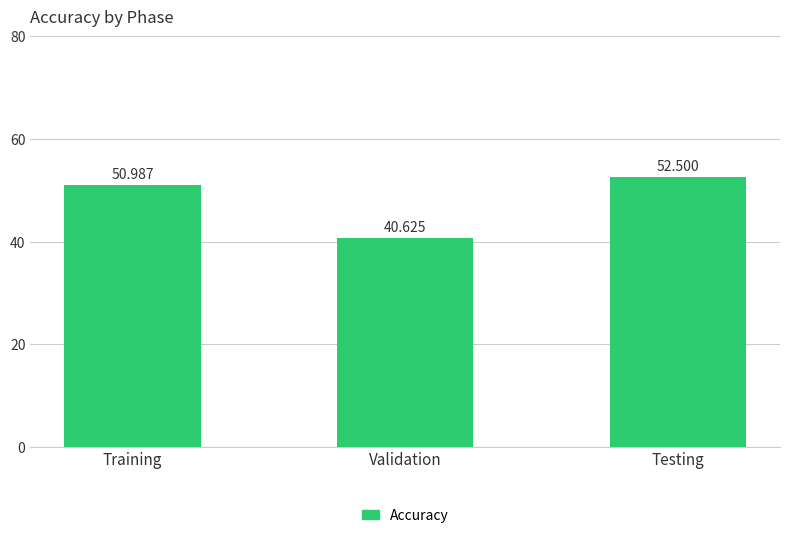

What is the average value?

48.0